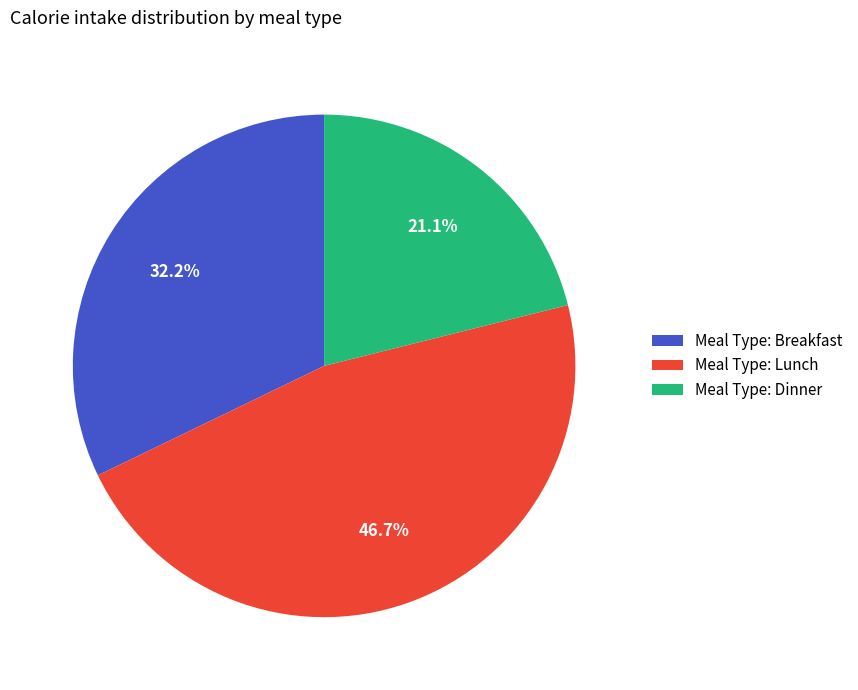

How many slices are in this pie chart?

3